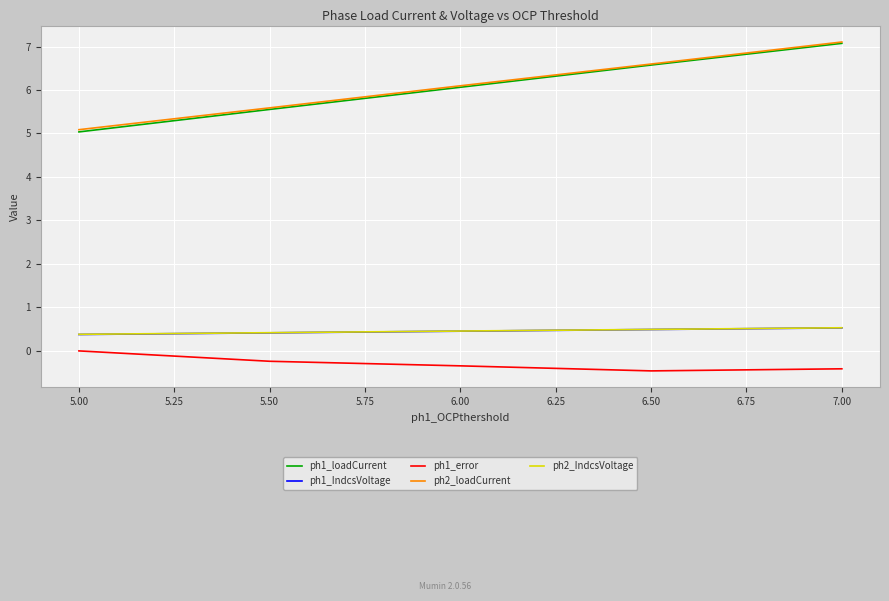

True or false: ph1_loadCurrent and ph1_IndcsVoltage cross at least once.

False